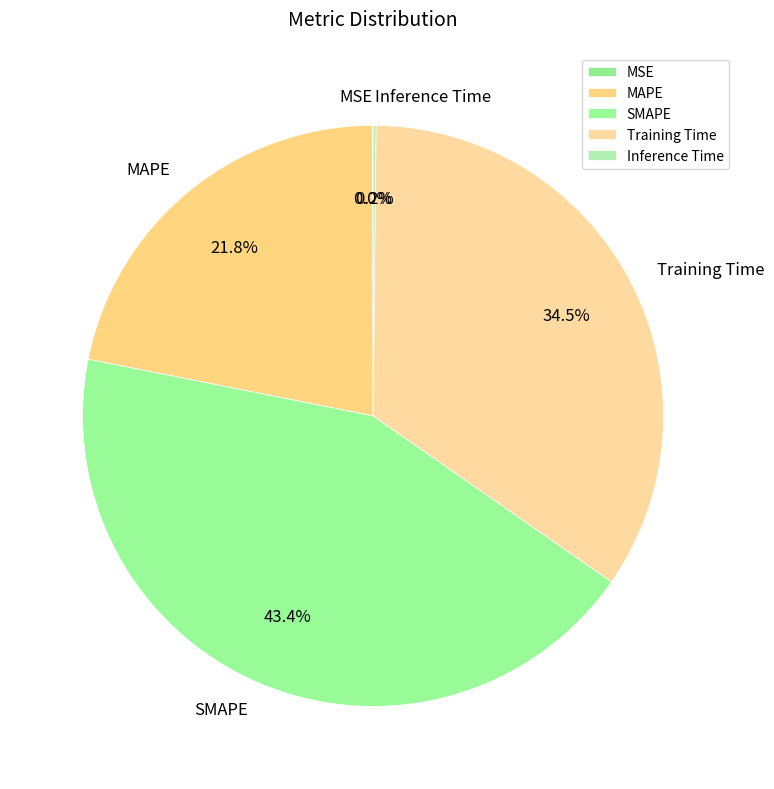

Approximately how many times larger is the value at MAPE compared to SMAPE?

0.5